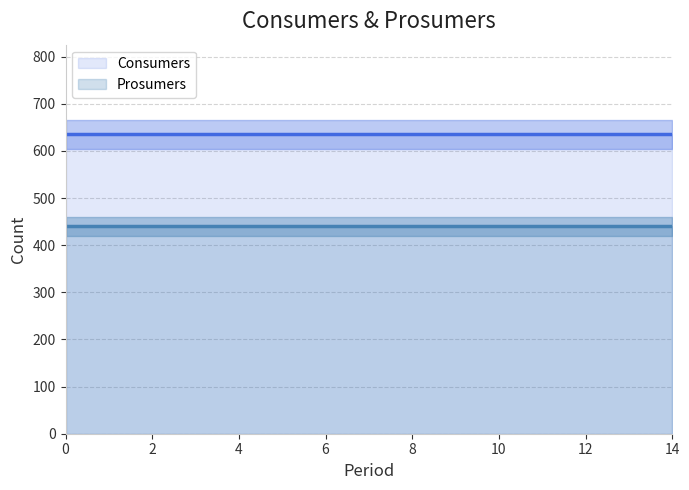

What are all the series names shown in the legend?

Consumers, Prosumers